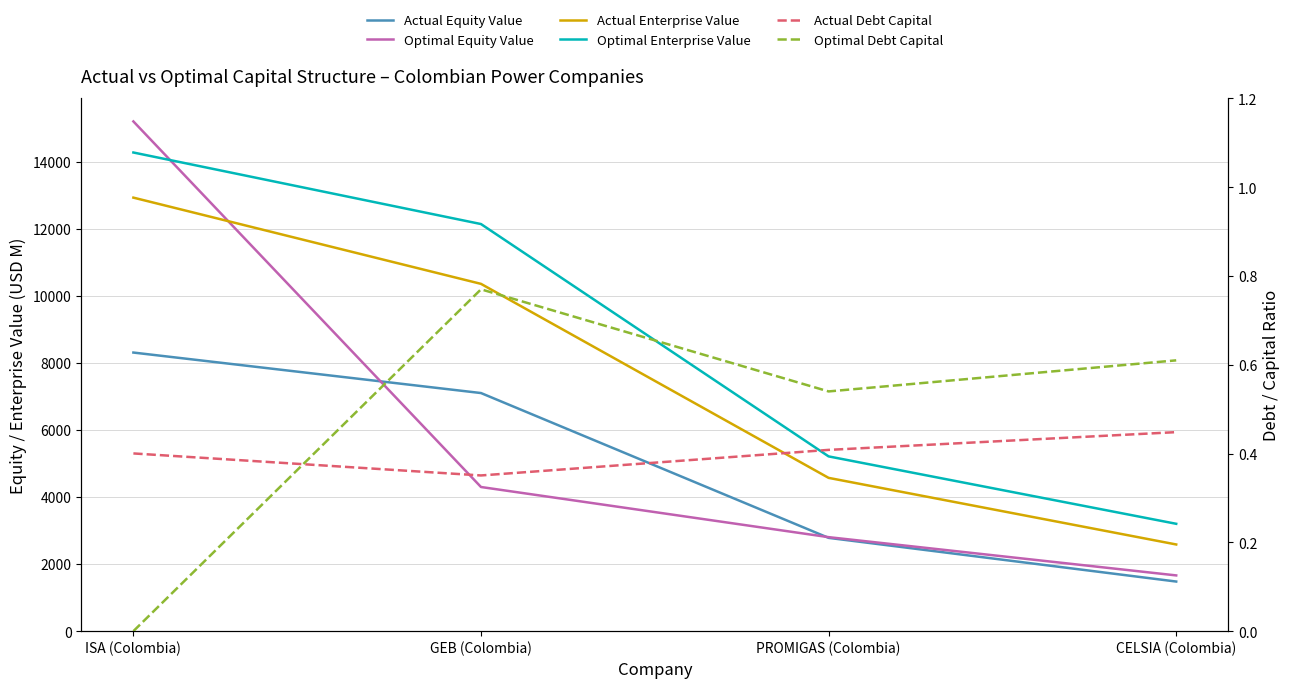

What is the sum of the Optimal Enterprise Value values at CELSIA (Colombia) and PROMIGAS (Colombia)?

8417.6